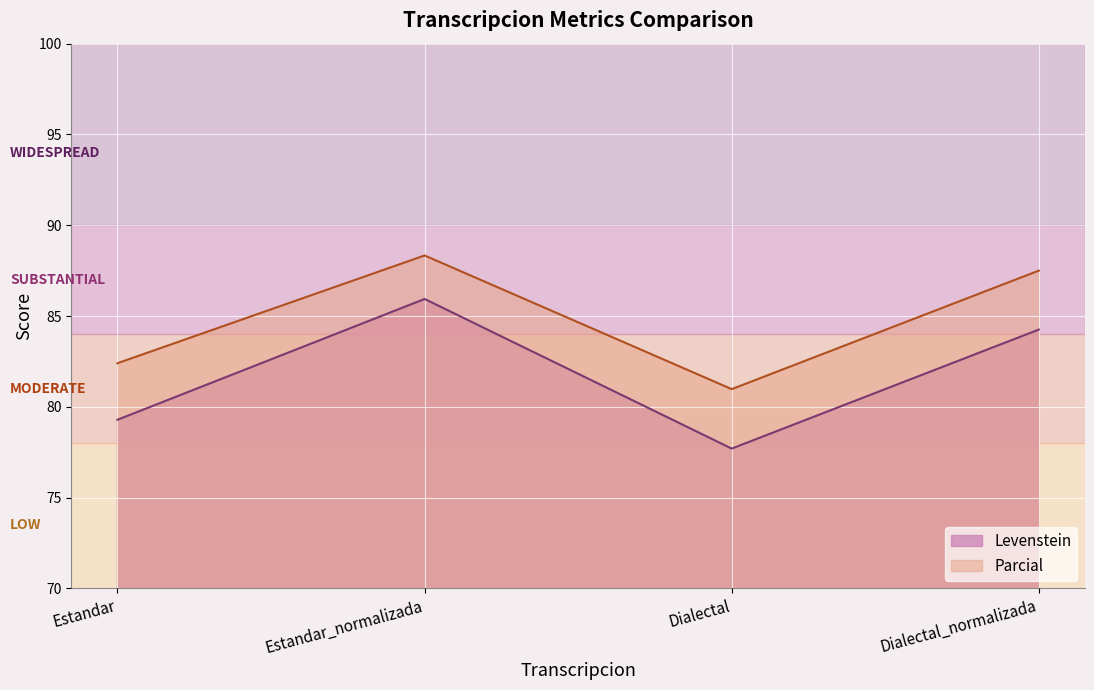

Between Estandar_normalizada and Estandar, which is larger?

Estandar_normalizada